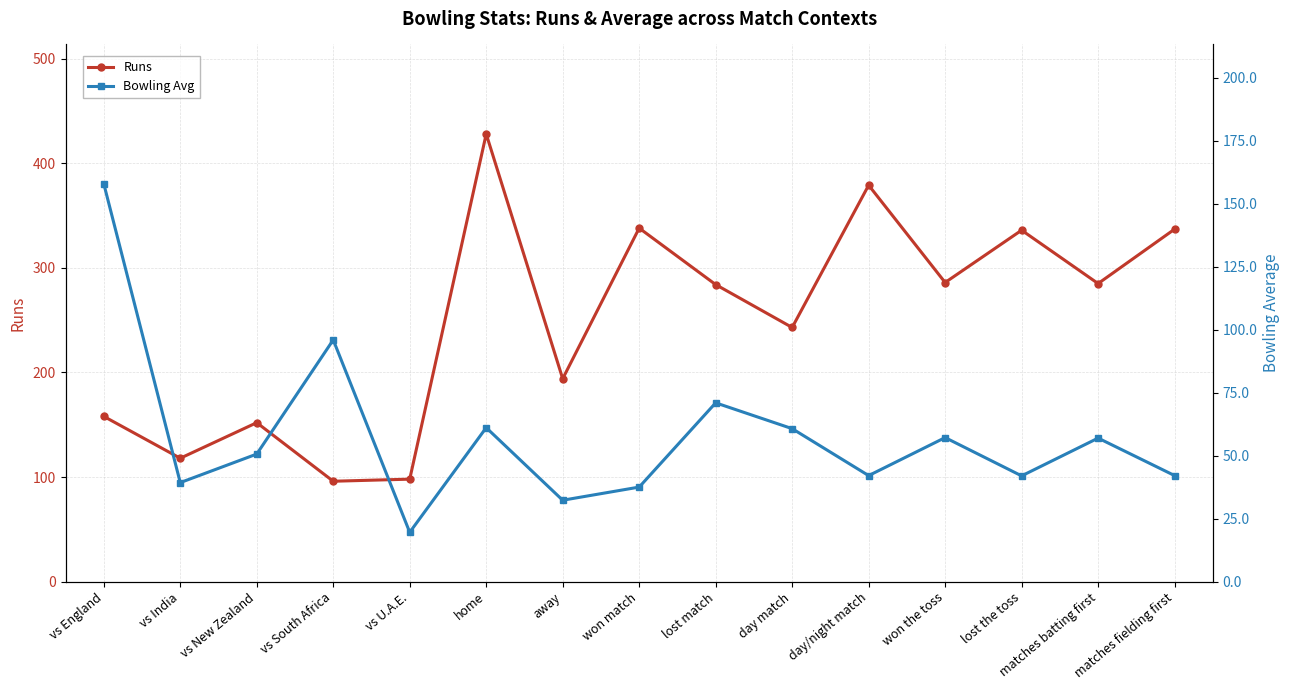

True or false: Runs and Bowling Avg intersect in this chart.

False